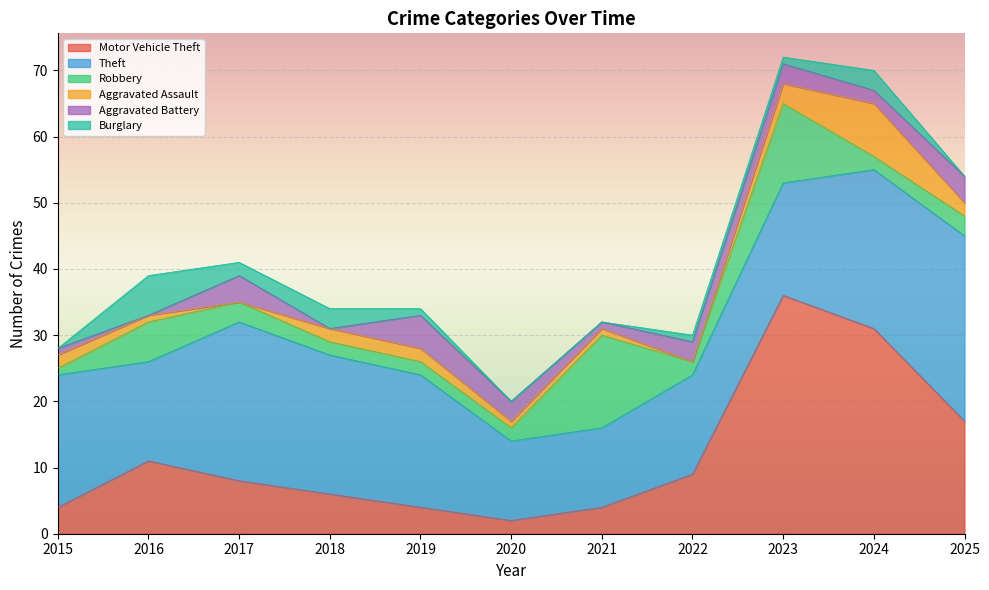

Where does the Robbery series first go above 2?

2016